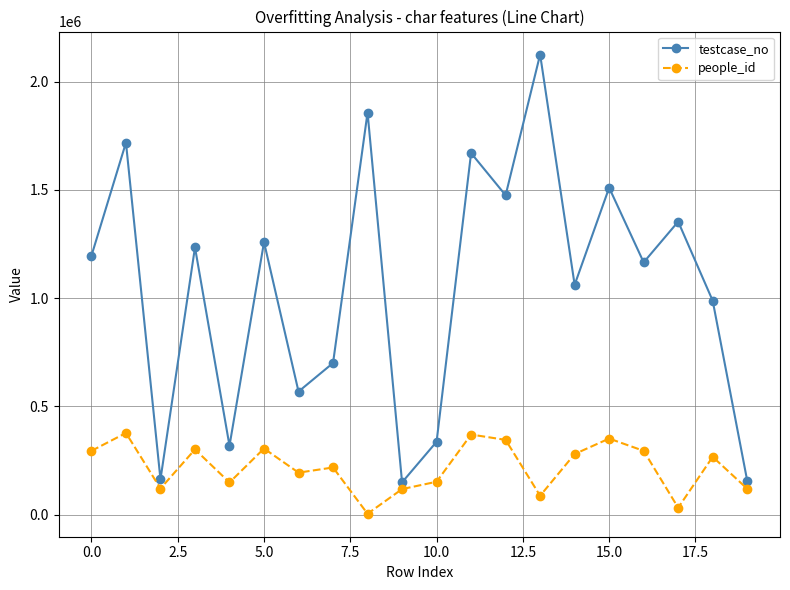

Which series has the largest range (max minus min)?

testcase_no